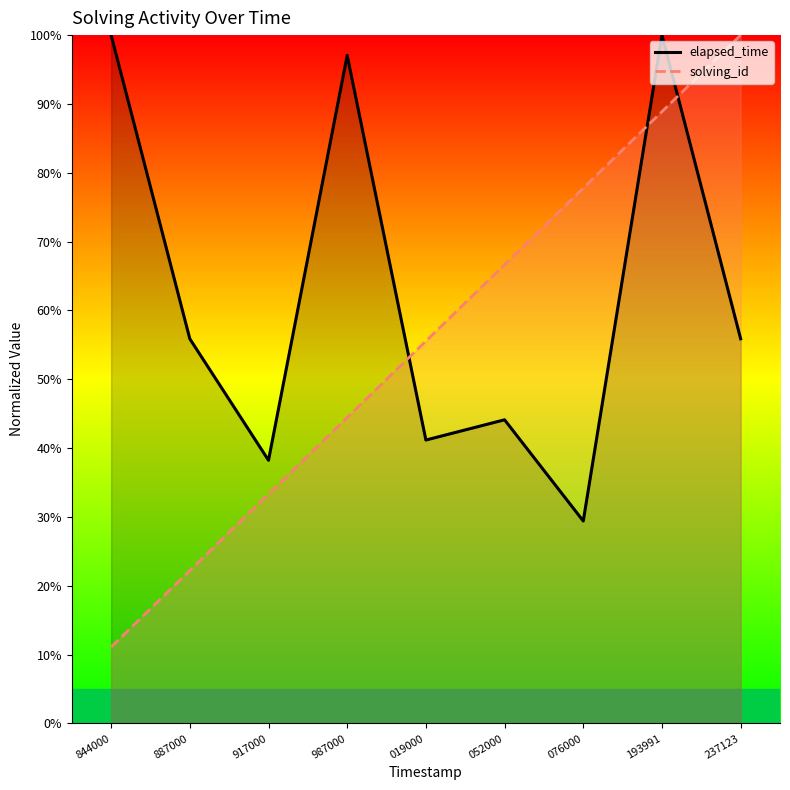

What are all the series names shown in the legend?

elapsed_time, solving_id